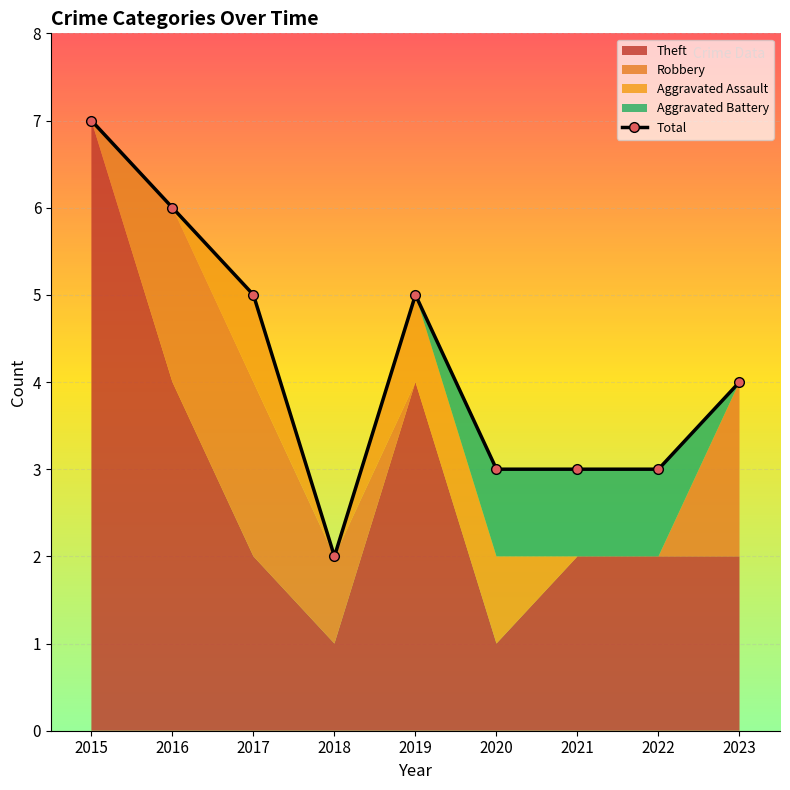

List the labels in order of value, largest first.

2015, 2016, 2017, 2019, 2023, 2020, 2021, 2022, 2018